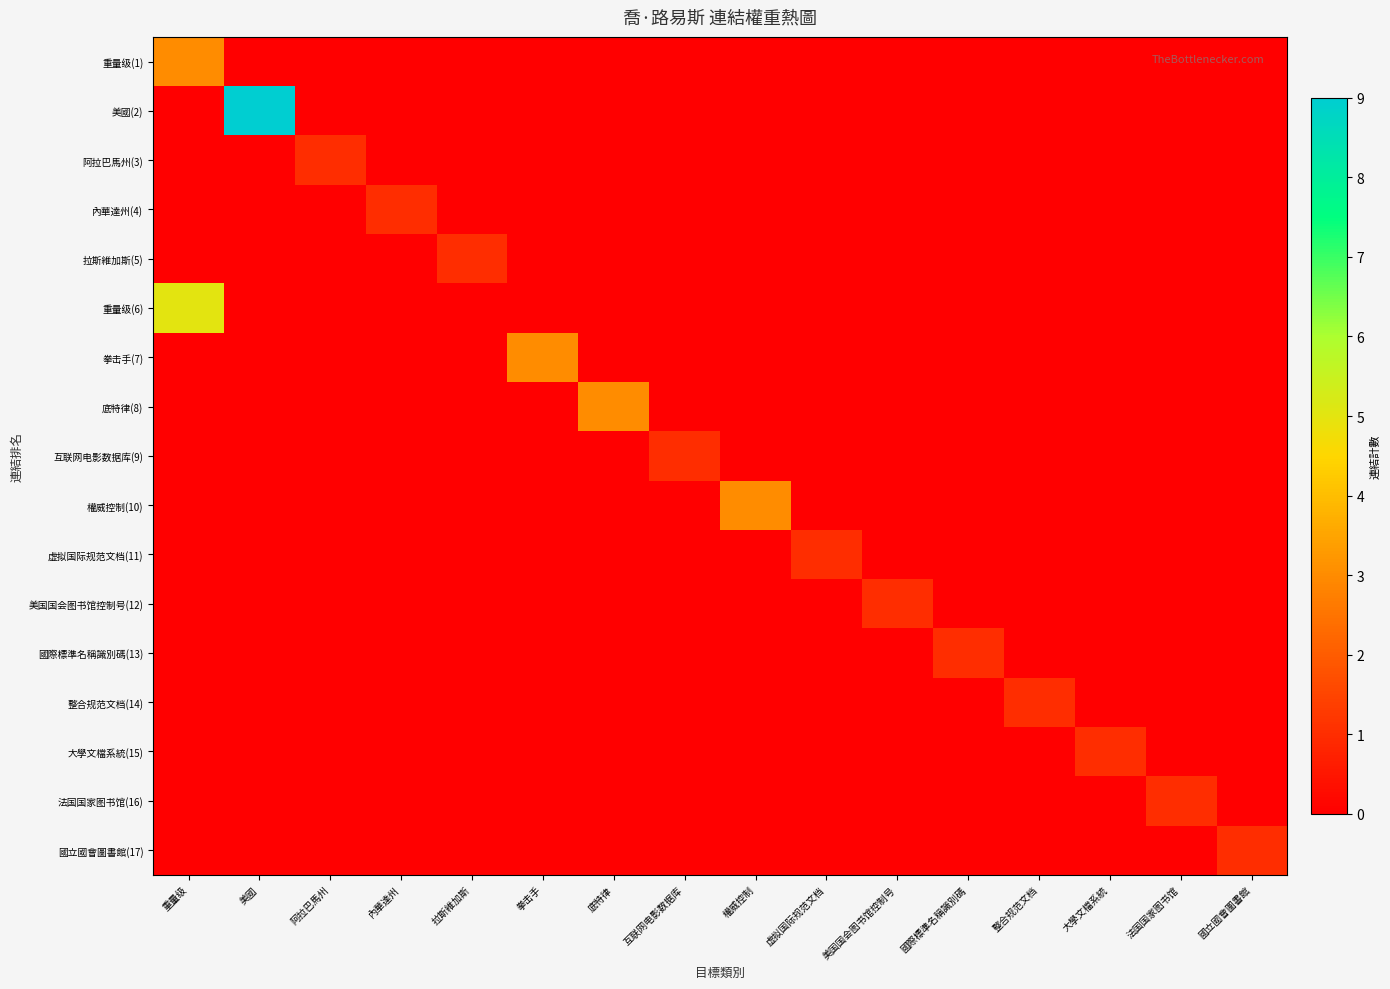

How many distinct data groups are displayed?

17